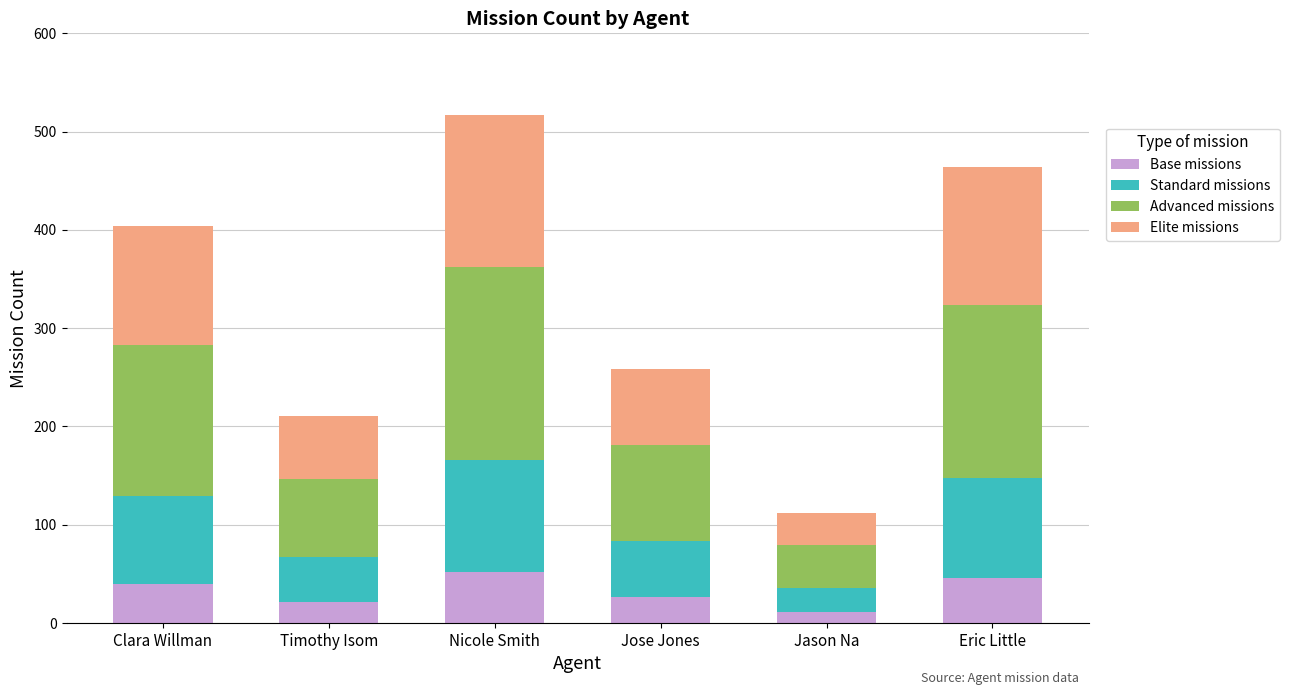

The Base missions series shows 52 at Nicole Smith. True or false?

True